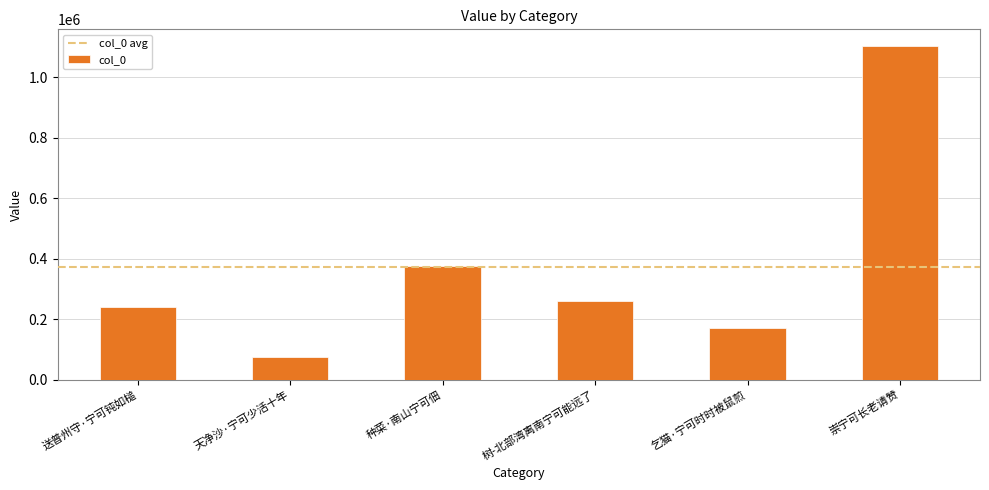

Rank the categories by value from lowest to highest.

天净沙·宁可少活十年, 乞猫·宁可时时被鼠煎, 送普州守·宁可钝如槌, 树-北部湾离南宁可能远了, 种菜·南山宁可佃, 崇宁可长老请赞